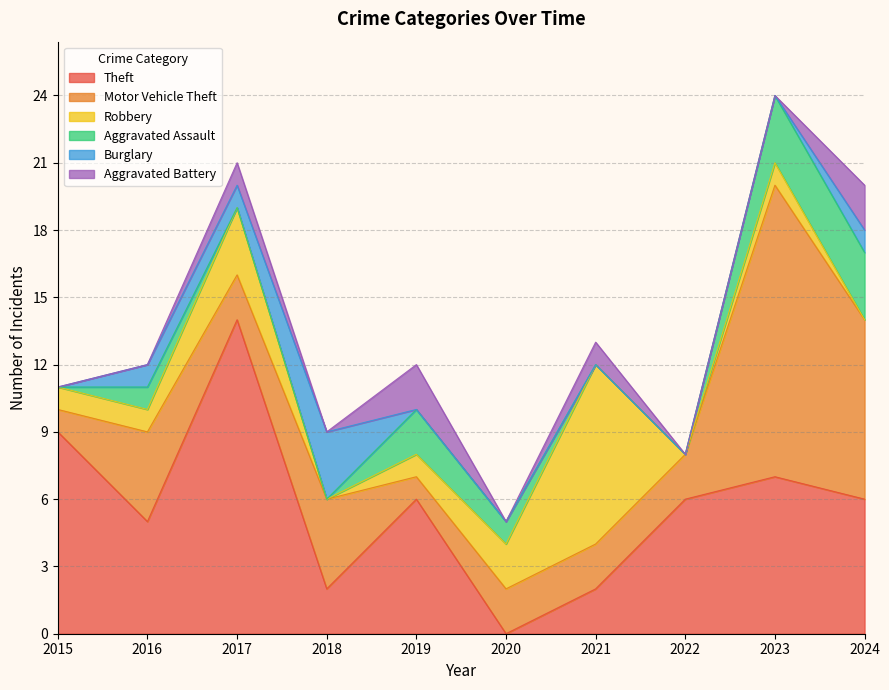

List the labels in order of Burglary value, smallest first.

2015, 2019, 2020, 2021, 2022, 2023, 2016, 2017, 2024, 2018